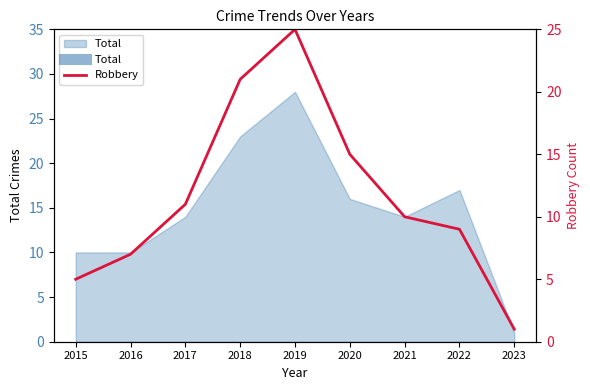

Does the chart display data point markers on the line(s)?

No